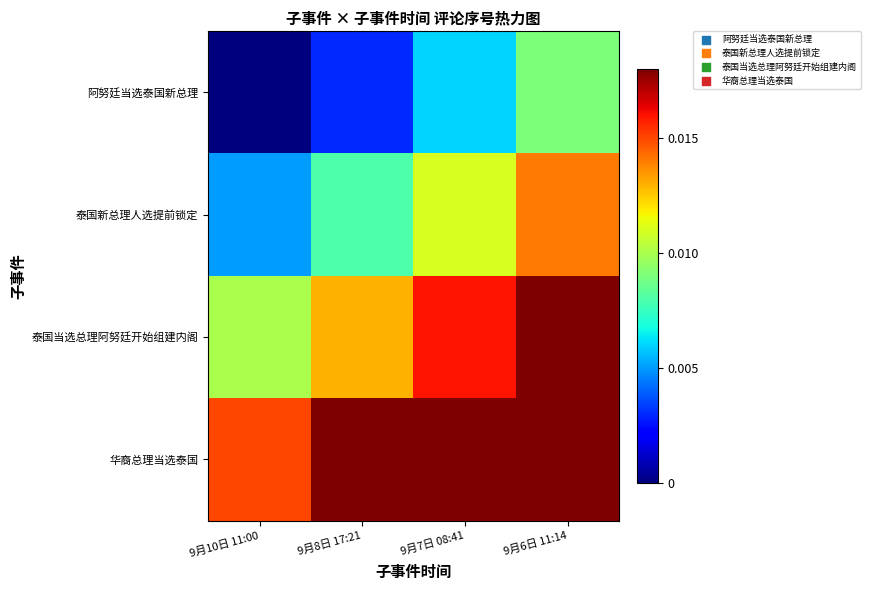

Which series changed the most between 9月7日 08:41 and 9月6日 11:14?

泰国新总理人选提前锁定